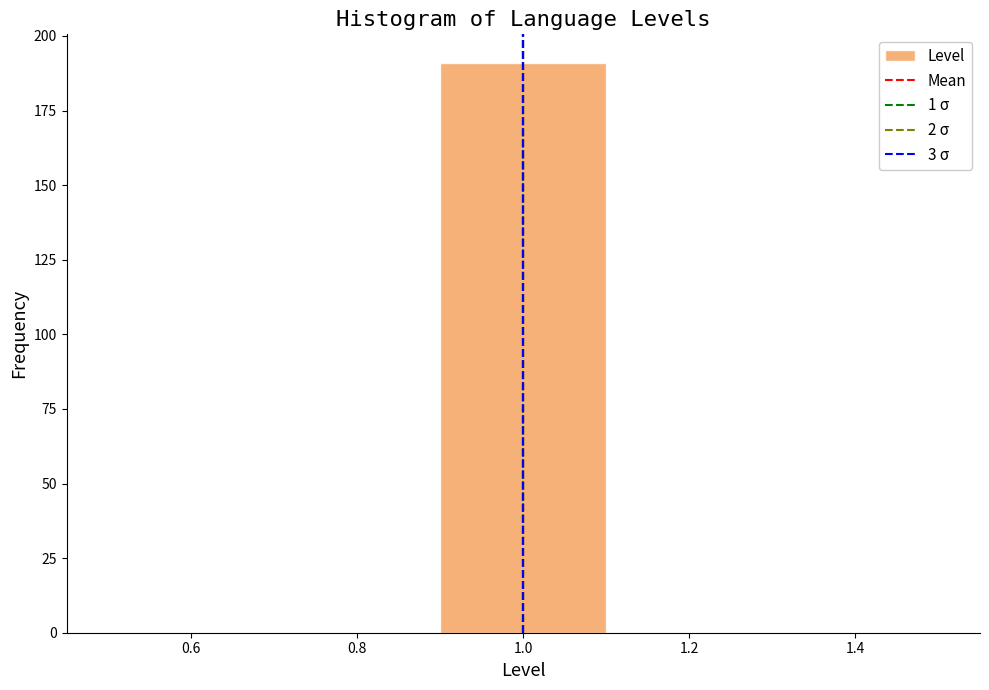

Which range on the x-axis has the tallest bar?

0.9 to 1.1